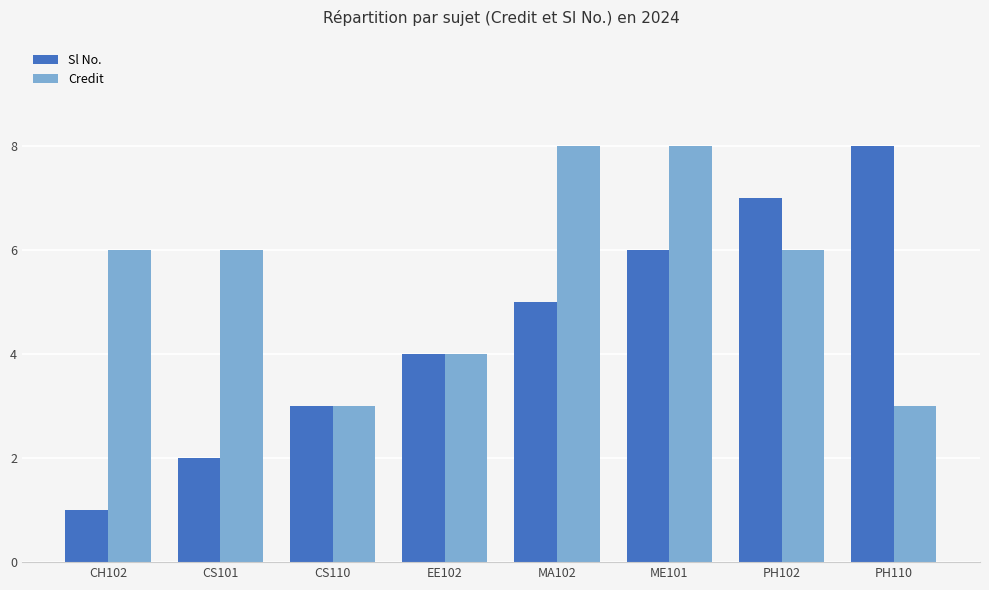

How many data points does each series have?

8